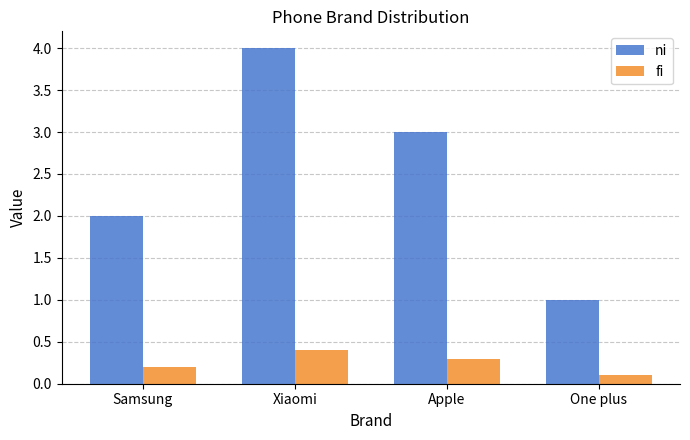

What is the lowest value of the ni series?

1.0